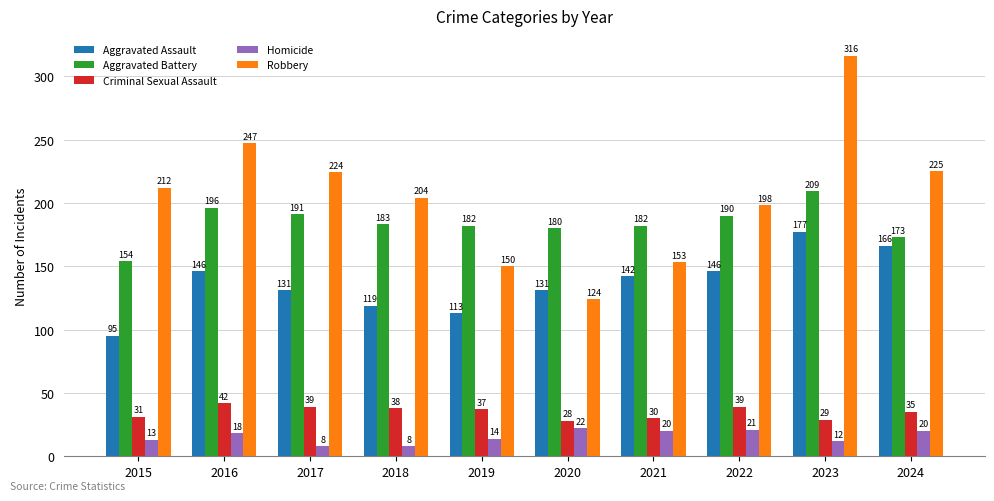

The Robbery series shows 224 at 2017. True or false?

True